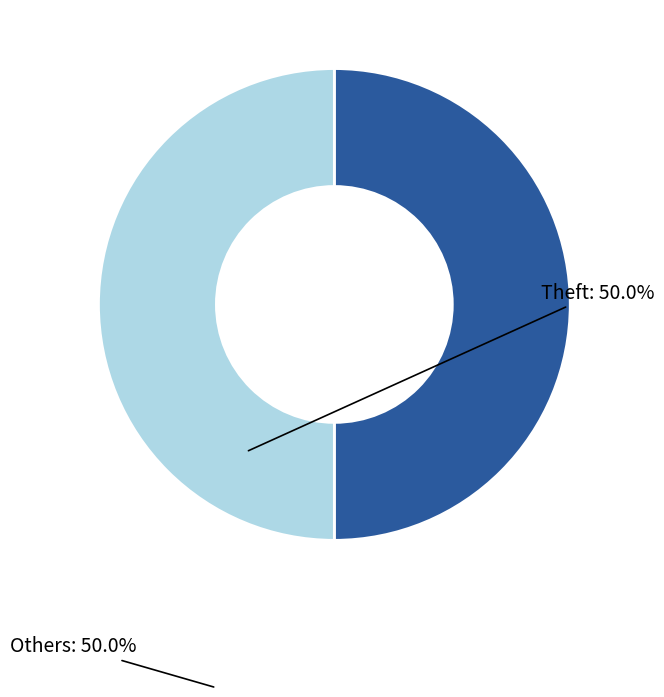

Is there any slice that represents more than half of the pie?

No